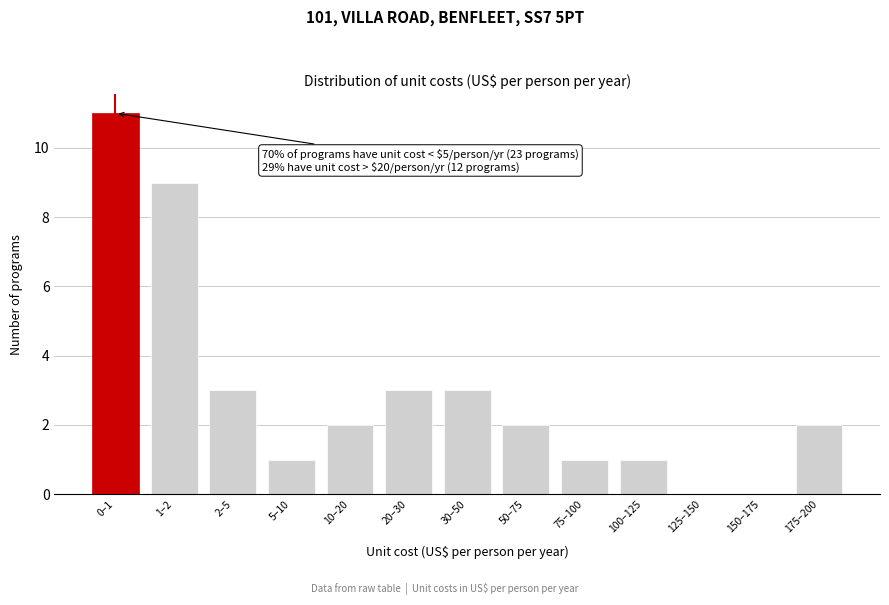

Reading left to right, what are all the values shown in this chart?

0–1=11	1–2=9	2–5=3	5–10=1	10–20=2	20–30=3	30–50=3	50–75=2	75–100=1	100–125=1	125–150=0	150–175=0	175–200=2